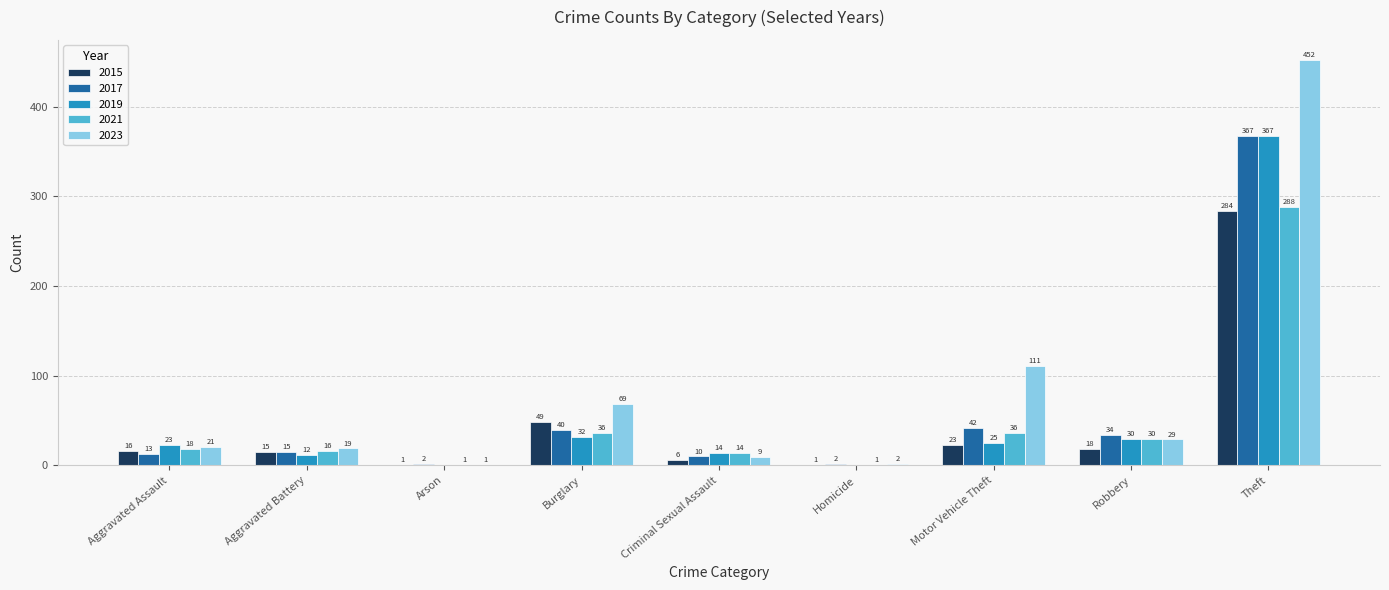

What is the average value of the 2015 series?

46